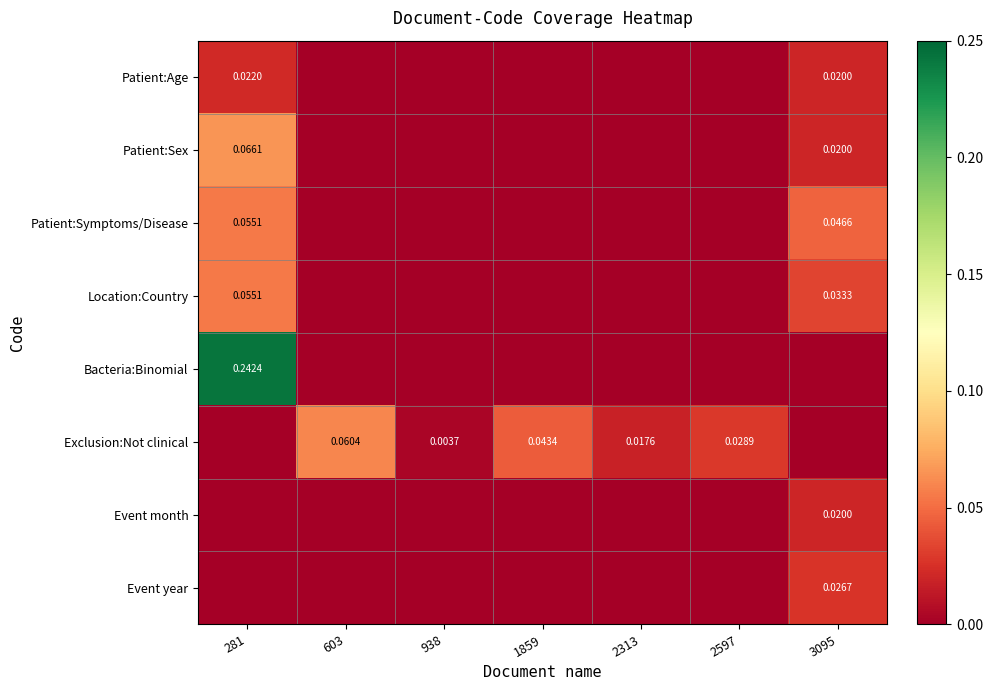

Is the value of Bacteria:Binomial at 938 greater than the value of Patient:Sex at 2597?

No